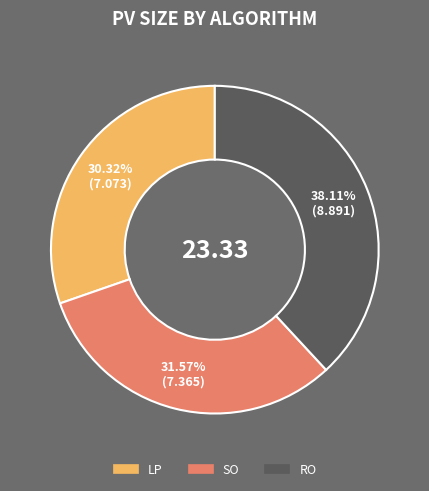

Do LP and SO together represent more than half of the pie?

Yes